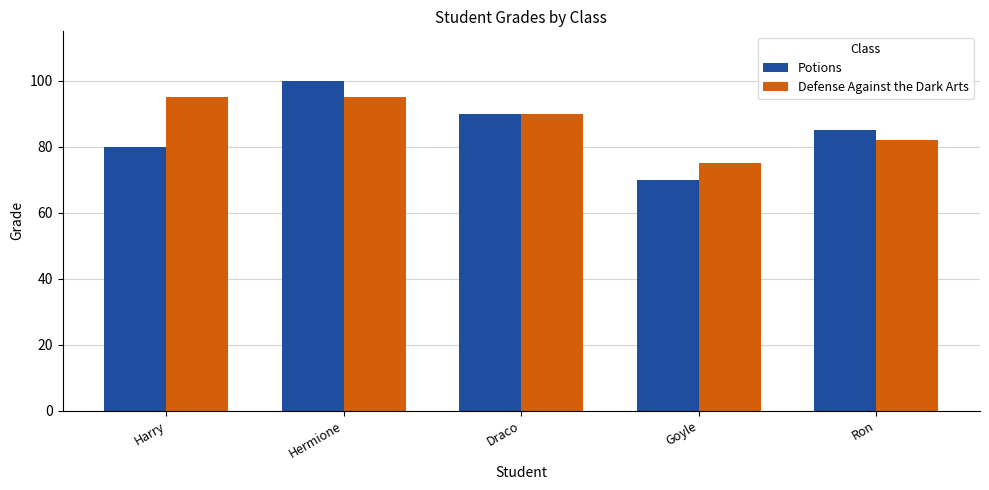

What is the average value of the Potions series?

85